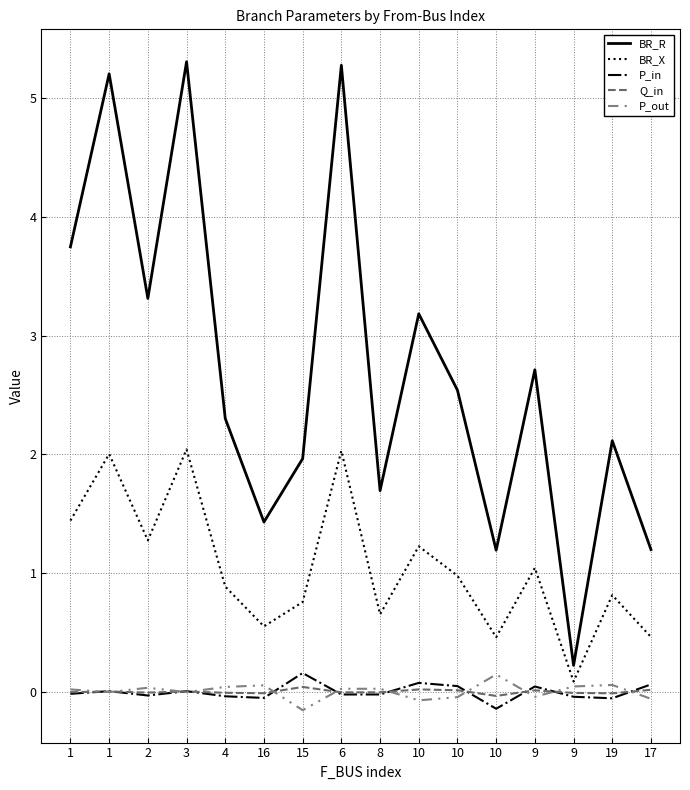

Which category has the lowest value in the P_in series?

10